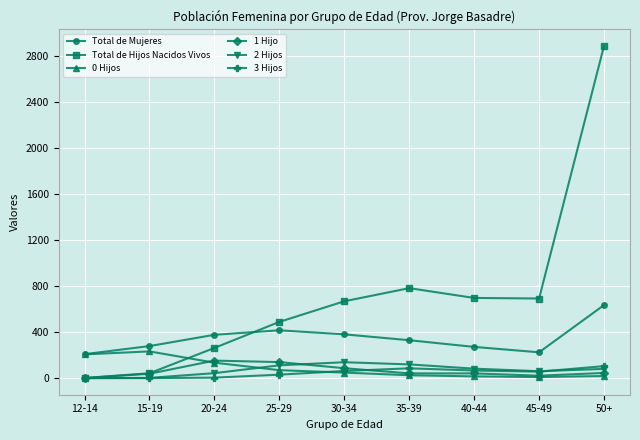

What is the difference between the maximum and minimum values in the Total de Mujeres series?

426